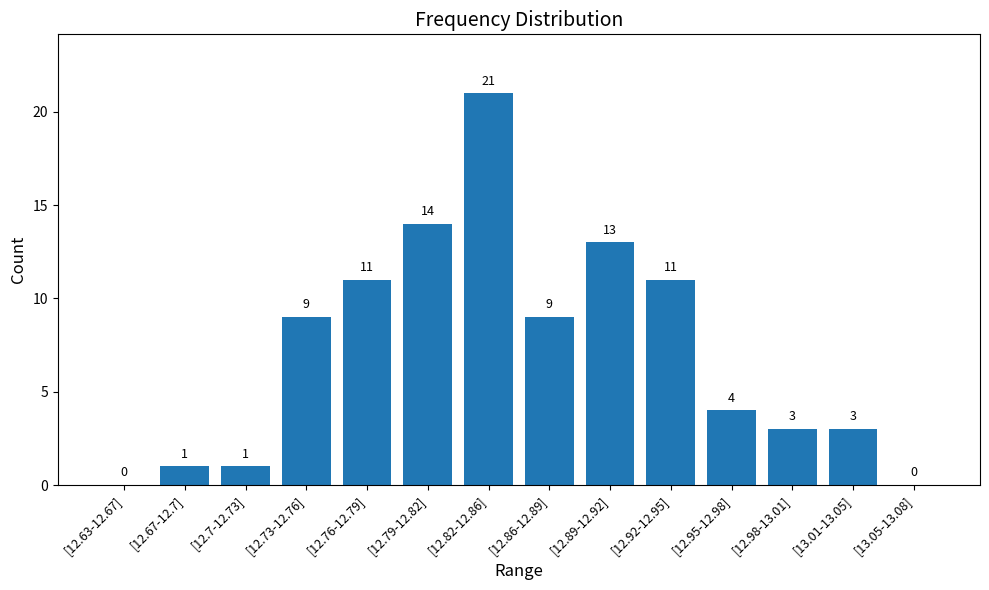

The chart shows a value of 3 at [12.98-13.01]. True or false?

True